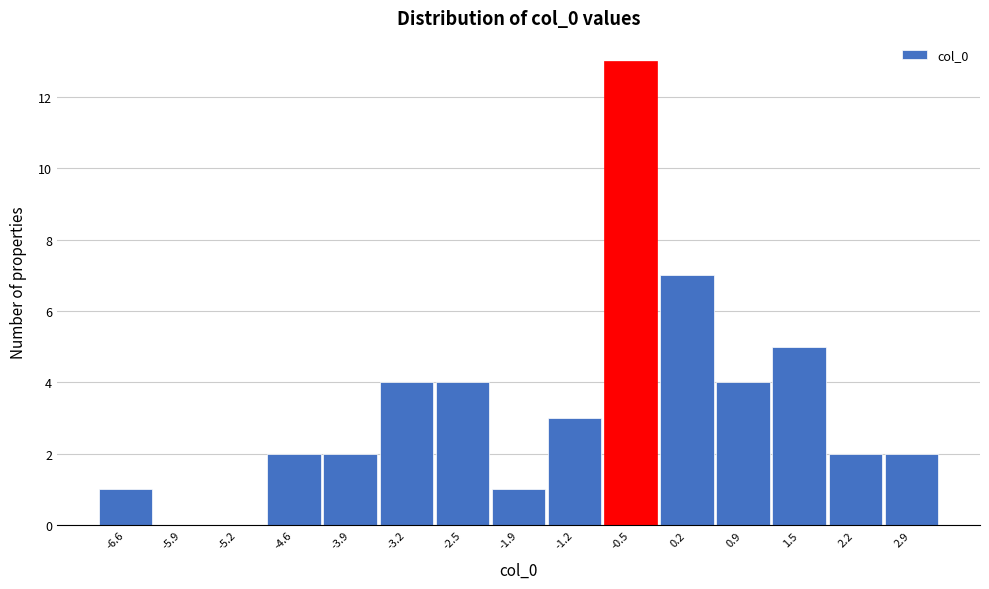

Reading right to left, transcribe all the data shown in this chart.

2.9=2	2.2=2	1.5=5	0.9=4	0.2=7	-0.5=13	-1.2=3	-1.9=1	-2.5=4	-3.2=4	-3.9=2	-4.6=2	-5.2=0	-5.9=0	-6.6=1